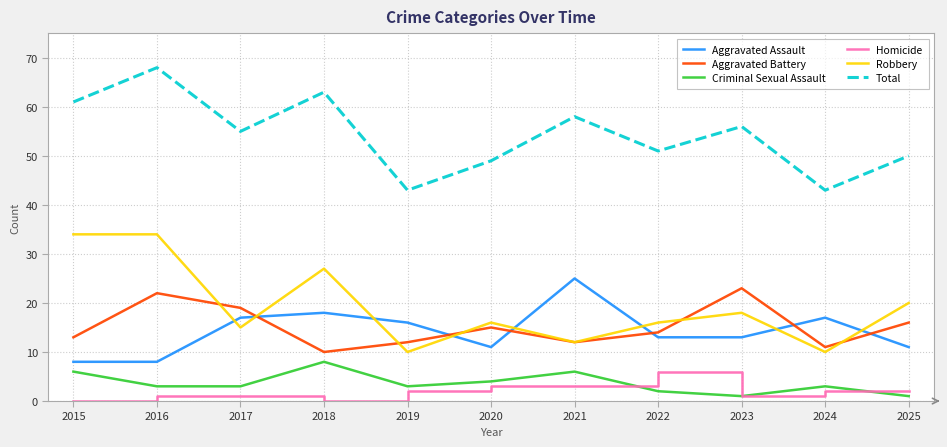

What is the maximum value for Aggravated Assault?

25